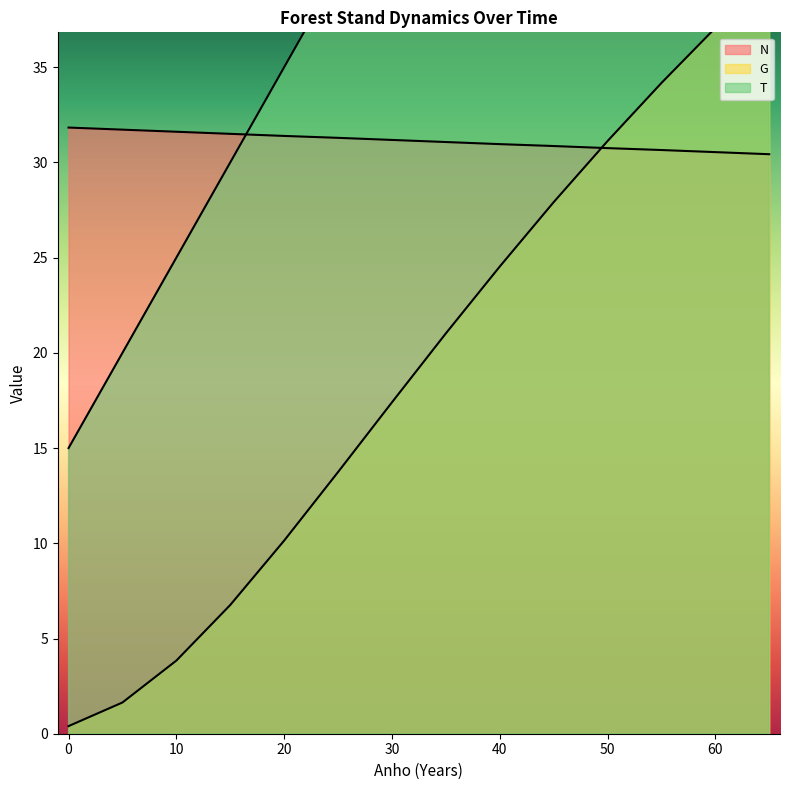

At which label is N closest to 31?

40